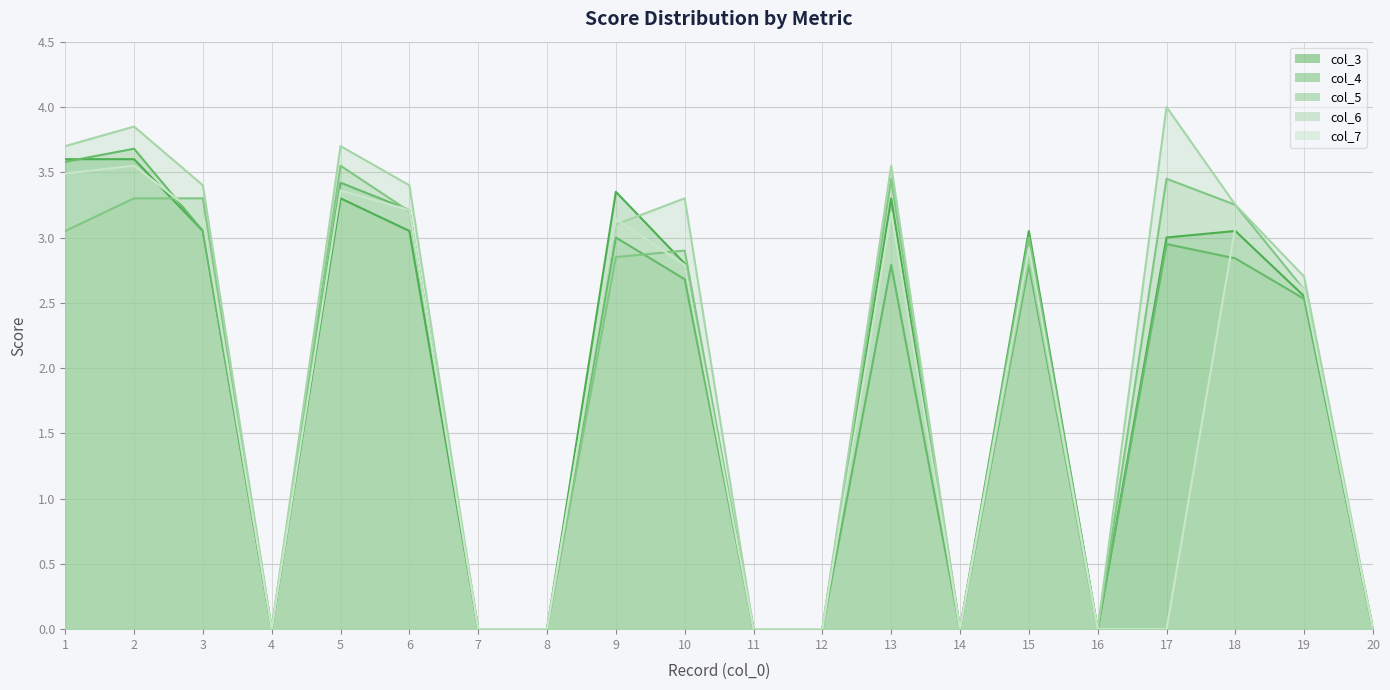

Rank the categories by col_5 (line) value from lowest to highest.

4, 7, 8, 11, 12, 14, 16, 20, 19, 9, 10, 15, 1, 6, 18, 2, 3, 13, 17, 5